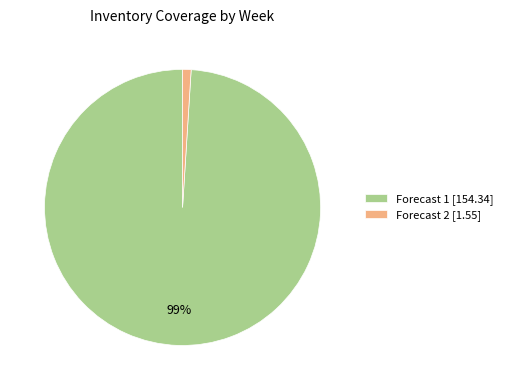

Rank the categories by value from highest to lowest.

Forecast 1 [154.34], Forecast 2 [1.55]